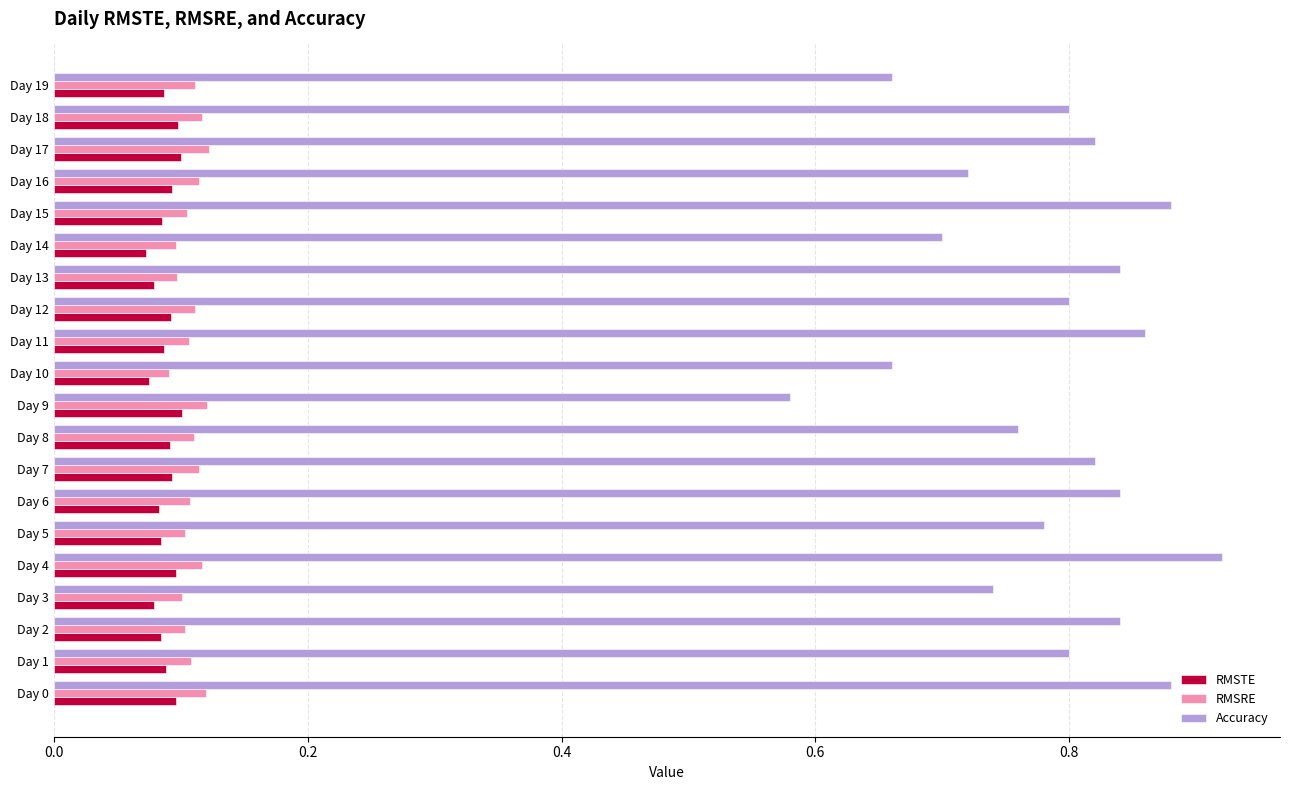

At how many categories does at least one series exceed 0?

20